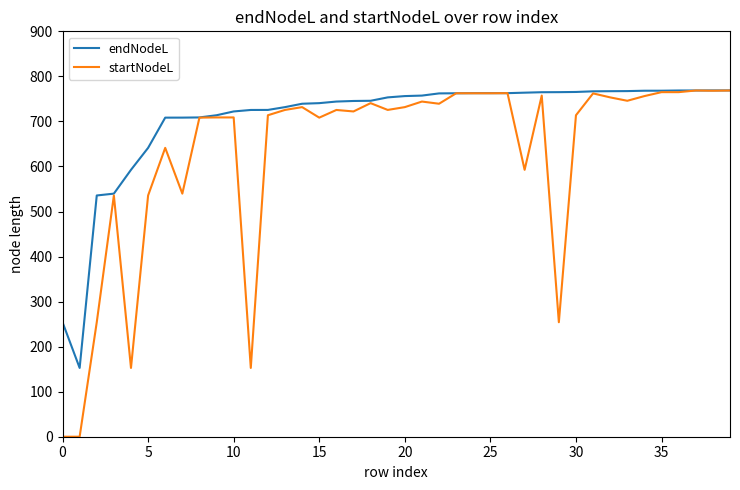

What is the greatest value displayed?

768.8